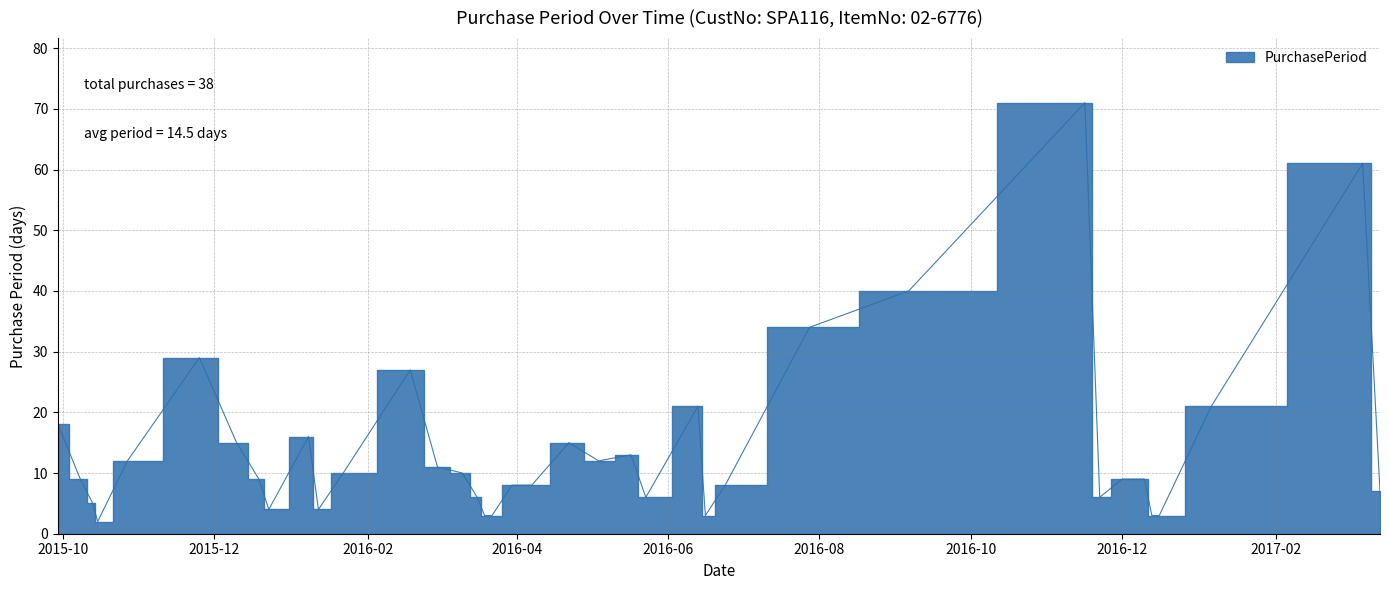

How many interior local valleys (lower than both neighbors) does the data have?

7